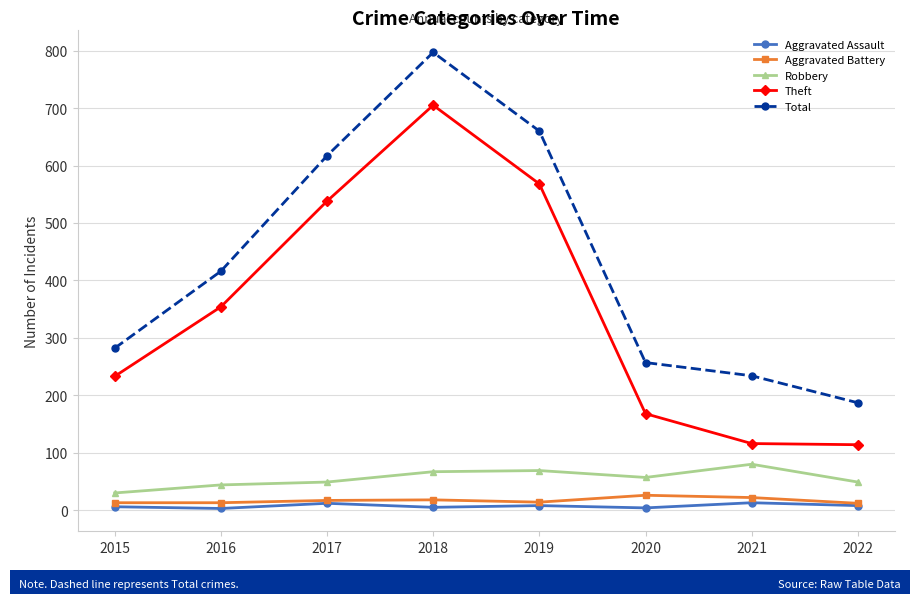

How many data points in Aggravated Battery are less than 17?

4